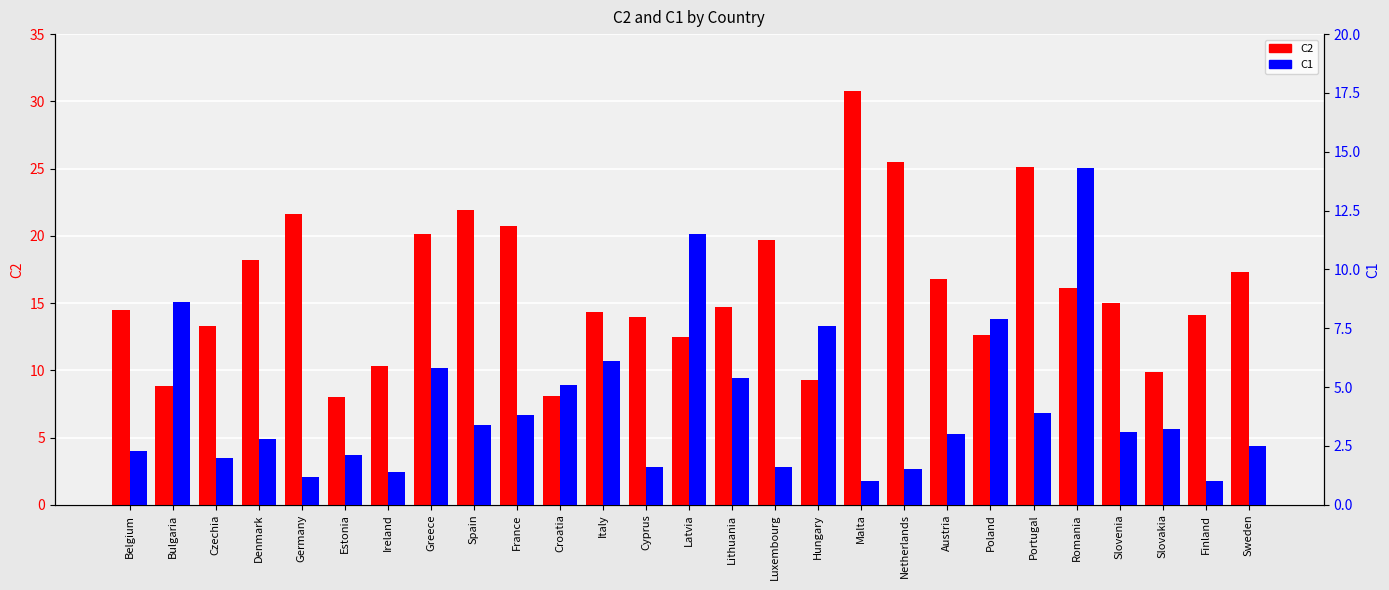

How many bars are there in each group?

2